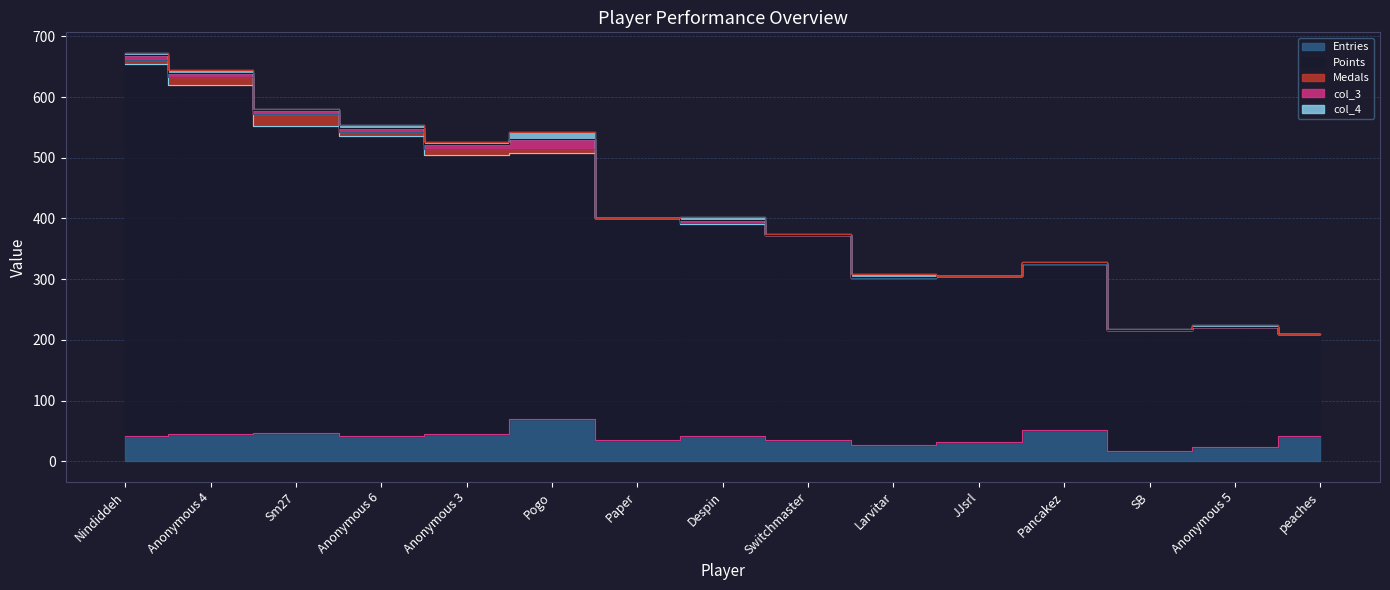

What are all the series names shown in the legend?

Entries, Points, Medals, col_3, col_4